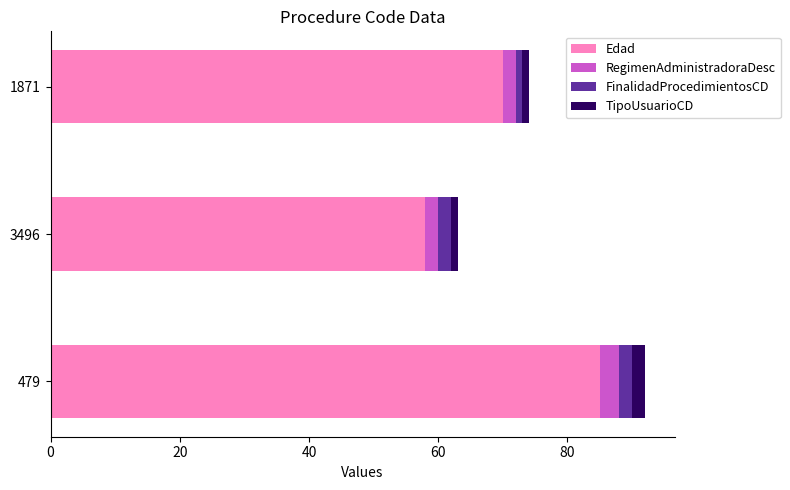

The value of Edad at 479 is 85. True or false?

True